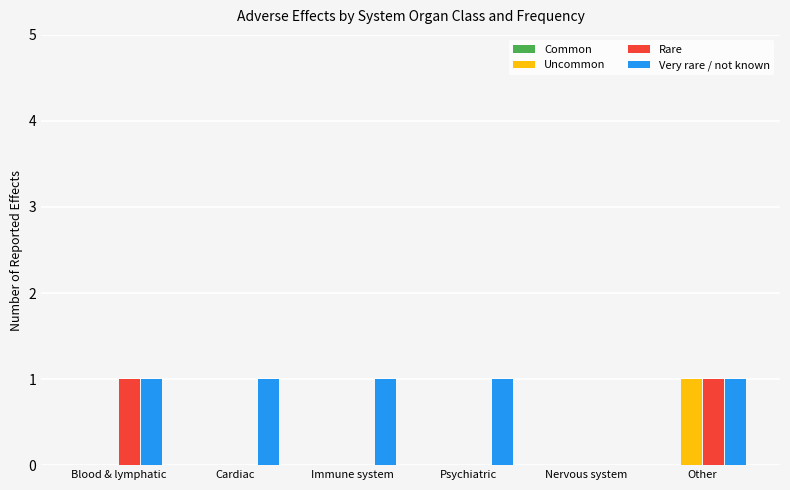

How many groups of bars are there?

6